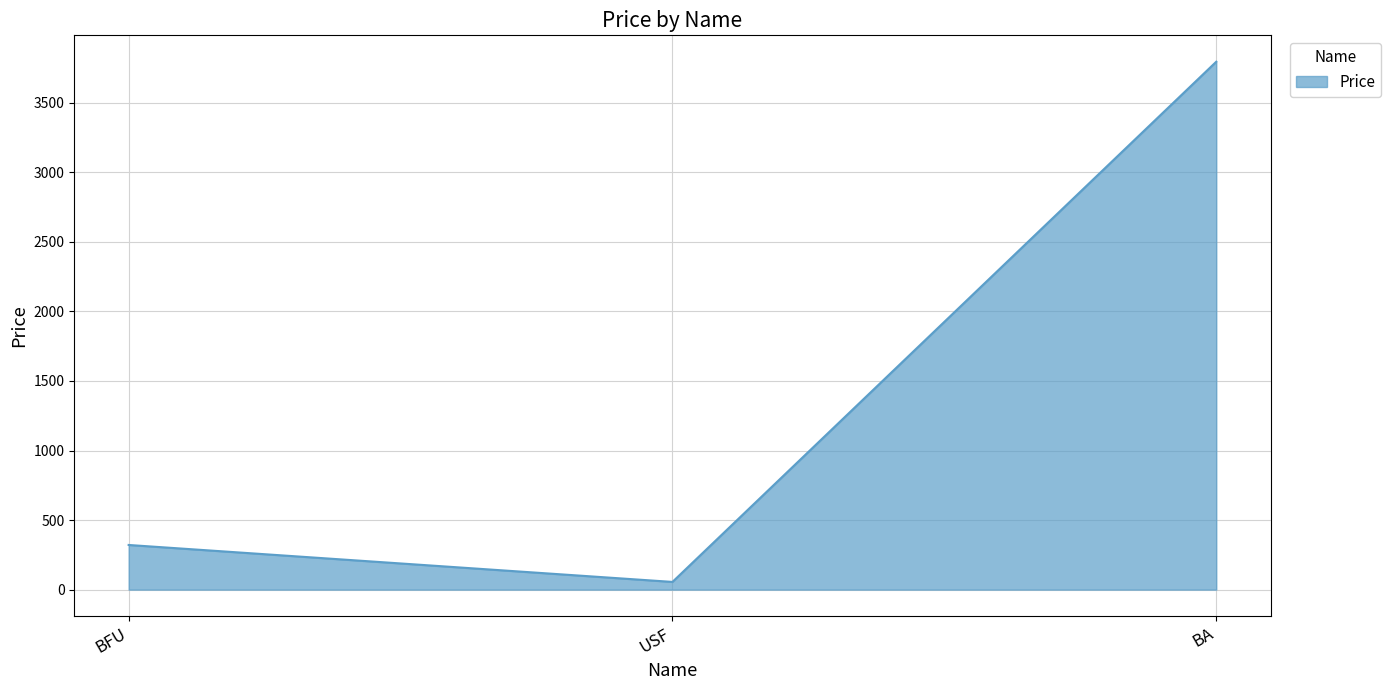

The value at BA is 1799.7. True or false?

False